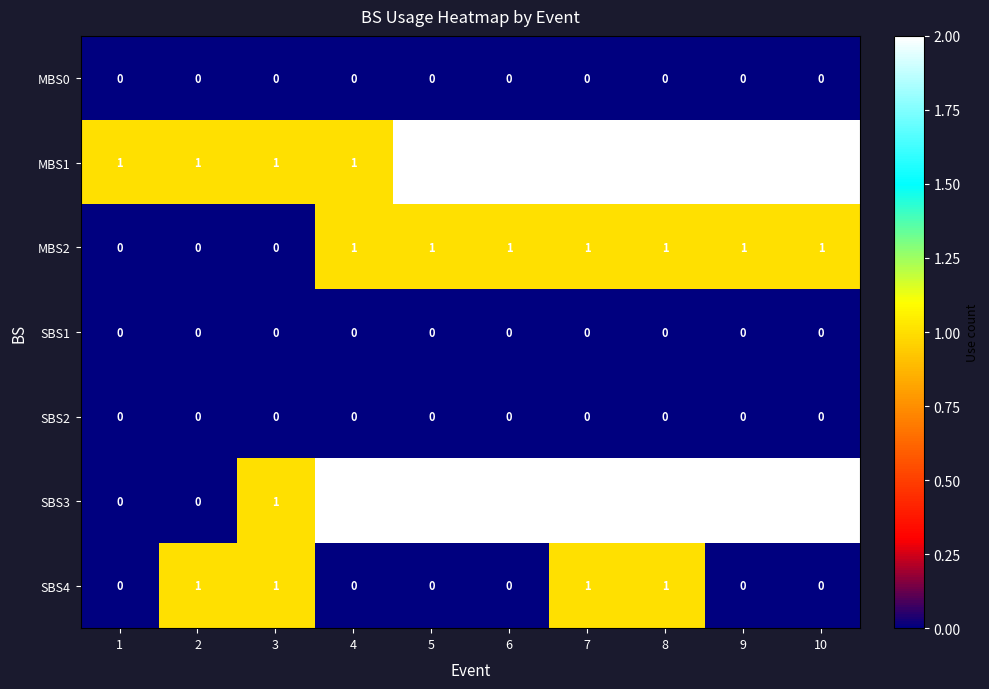

Is it true that SBS3 equals 1 at 7?

False